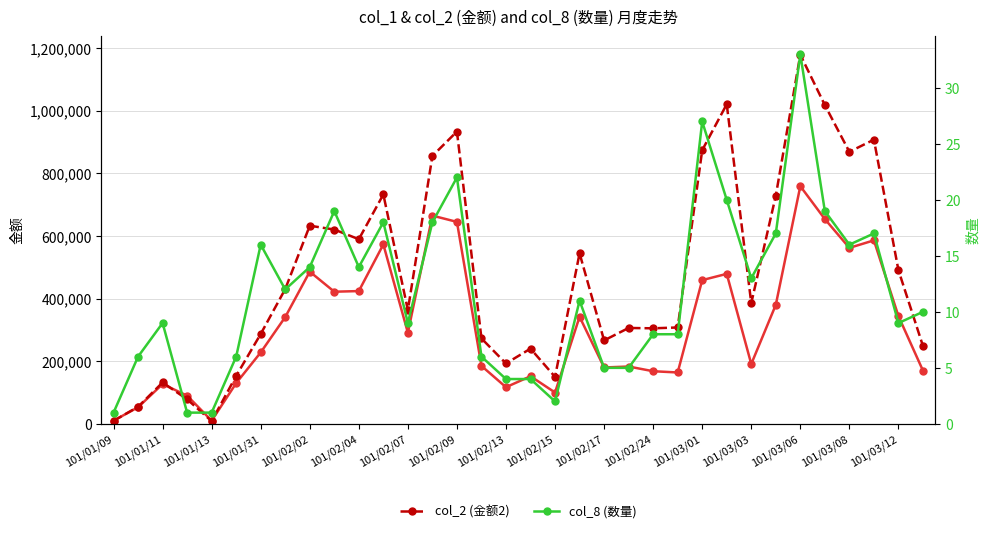

What is the value of the col_2 (金额2) point at the 19th from the left?

150000